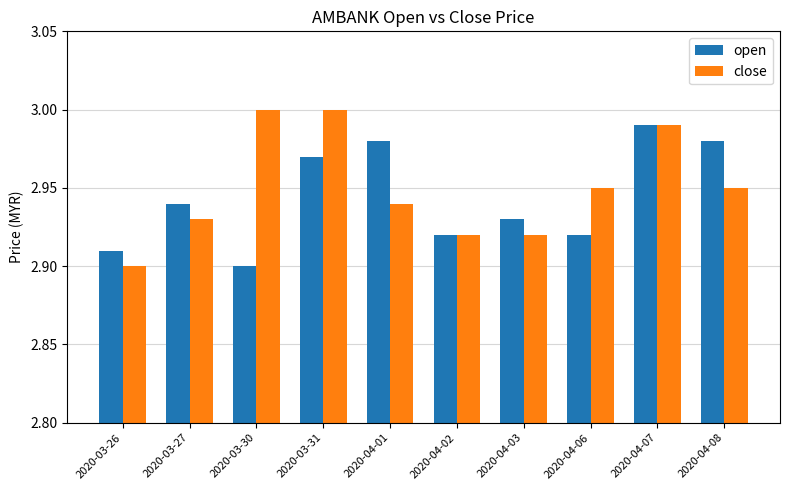

True or false: close has a value of 2.9 at 2020-04-02.

True